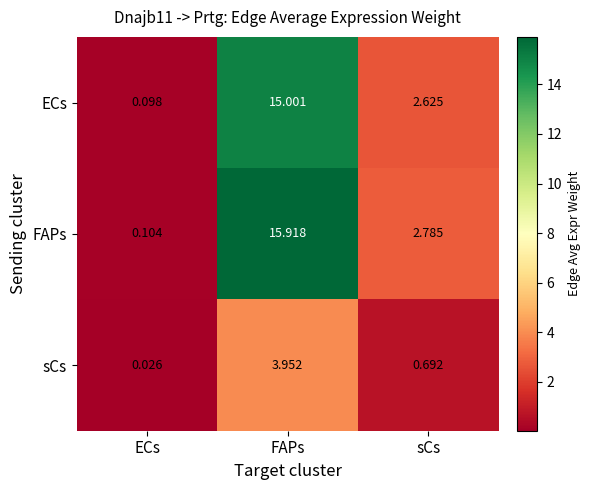

Between ECs and FAPs, which series saw the biggest shift?

FAPs